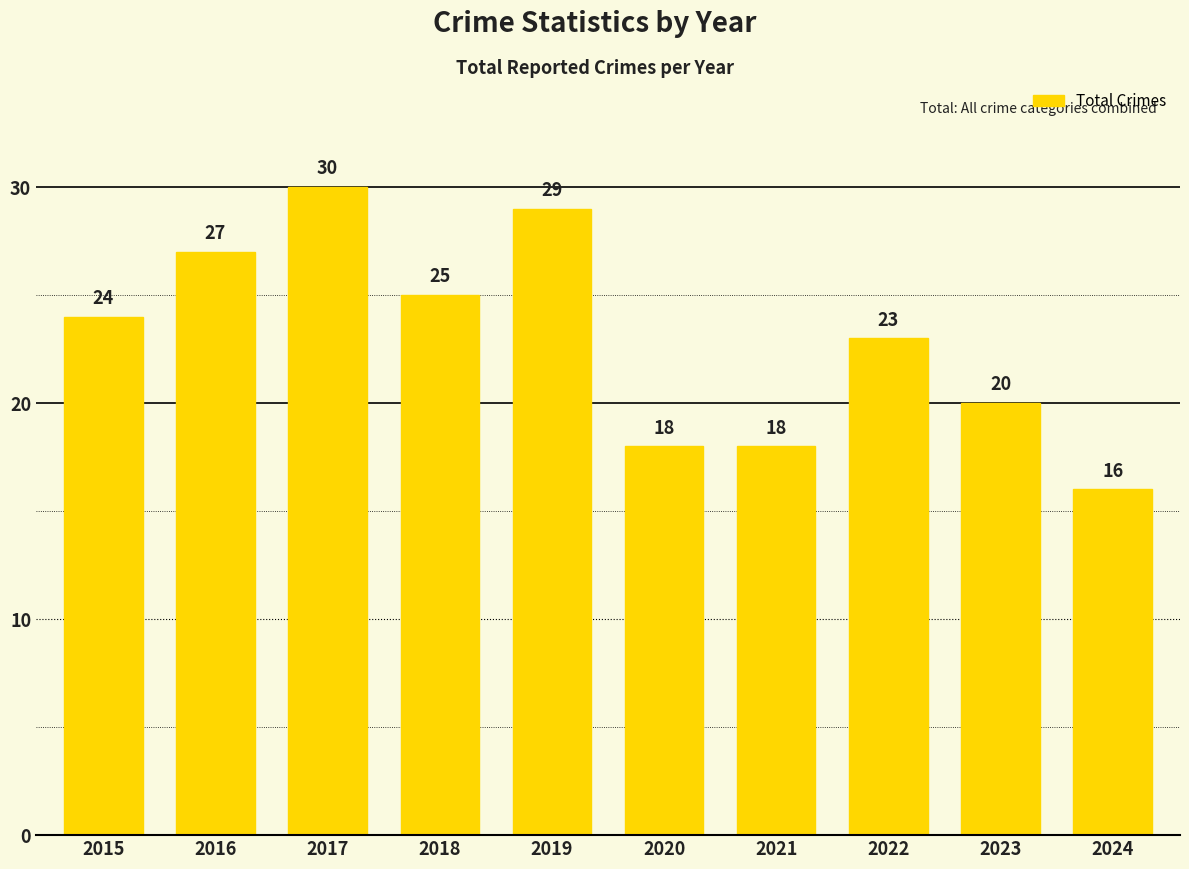

What value does the data have at 2020?

18